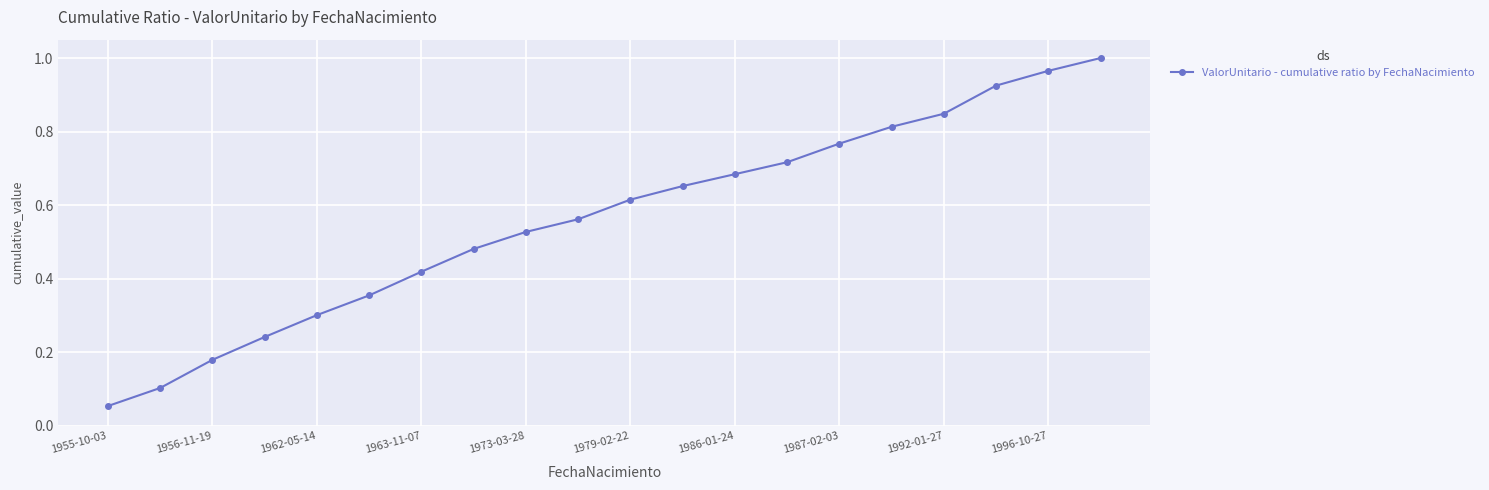

What is the sum of all values?

11.2